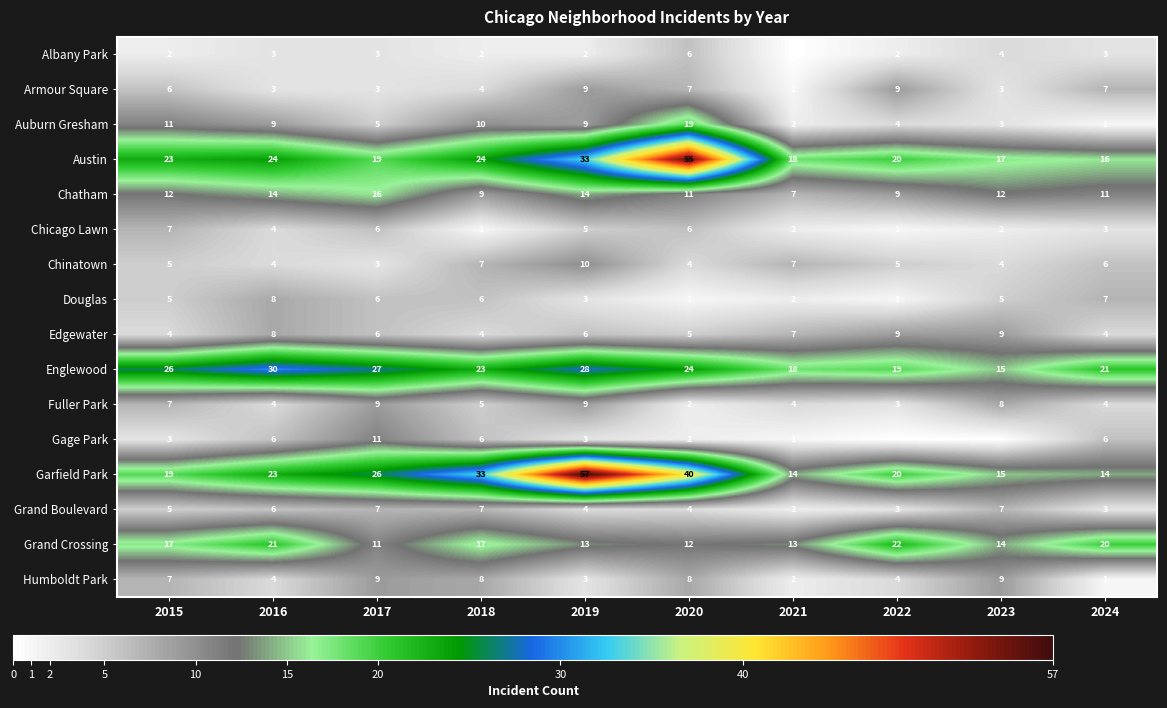

Read the Armour Square value at 2015.

6